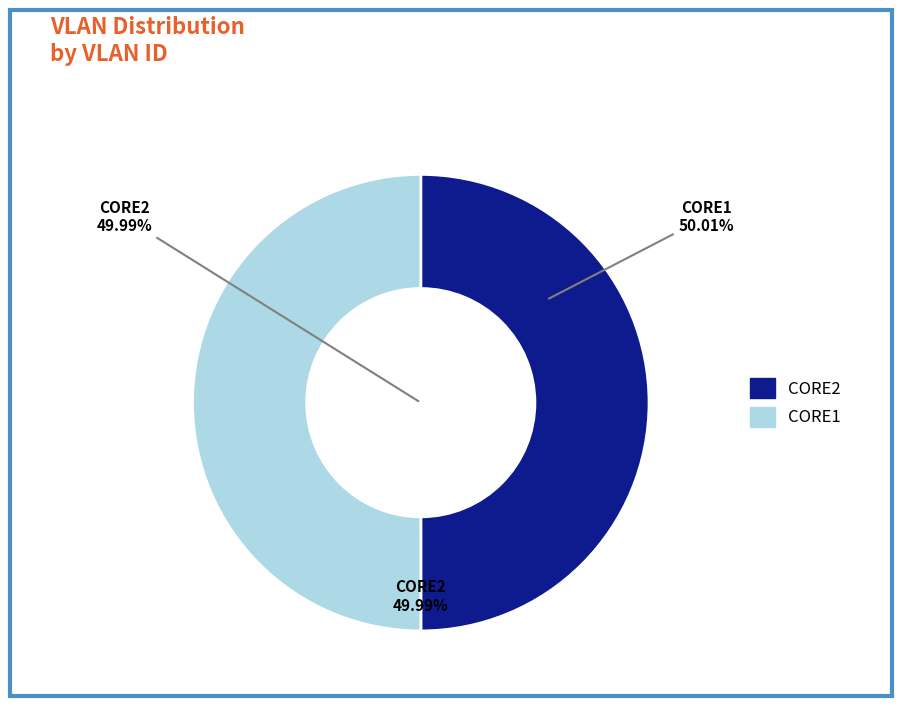

Combined, do CORE1 and CORE2 account for over 50%?

Yes